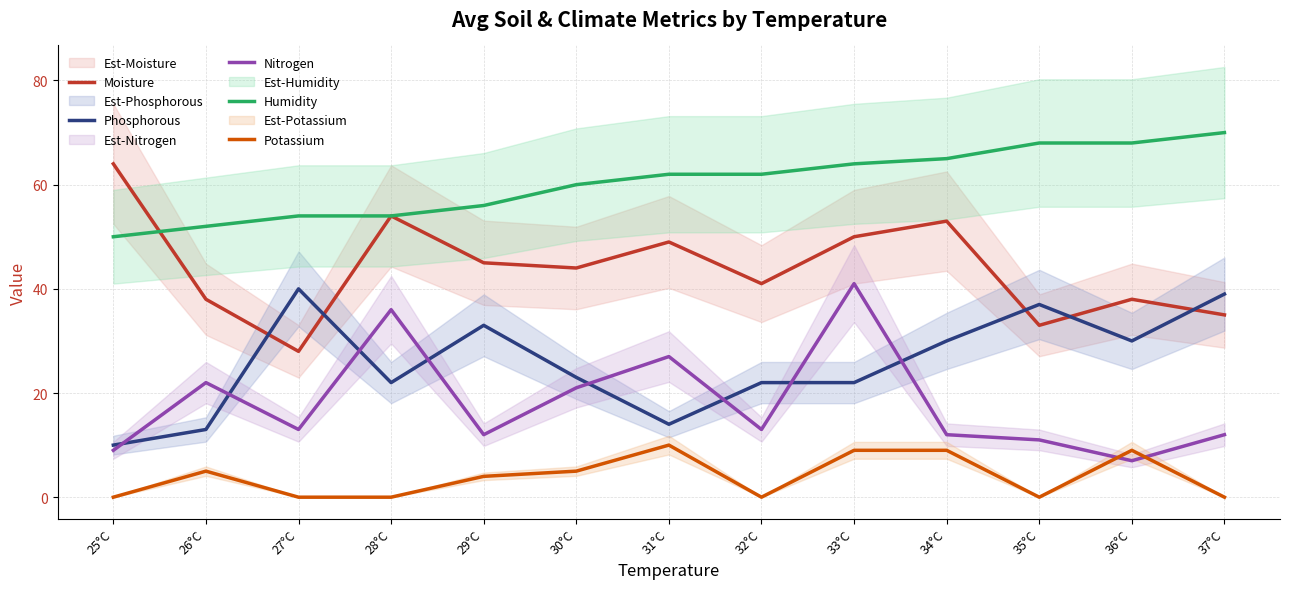

Rank the series by their maximum value, from highest to lowest.

Humidity, Moisture, Nitrogen, Phosphorous, Potassium